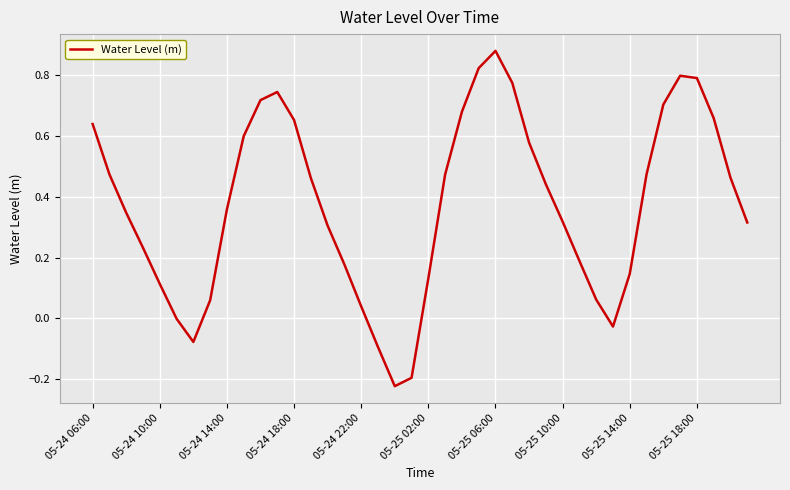

What is the difference between the maximum and minimum values?

1.1